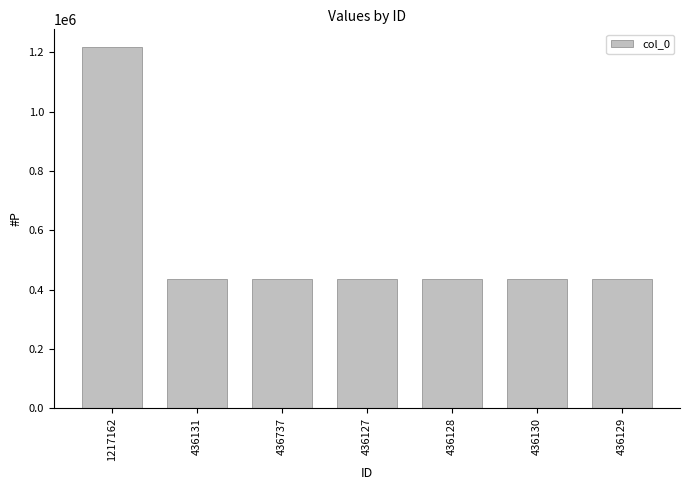

The value at 436127 is 168069. True or false?

False